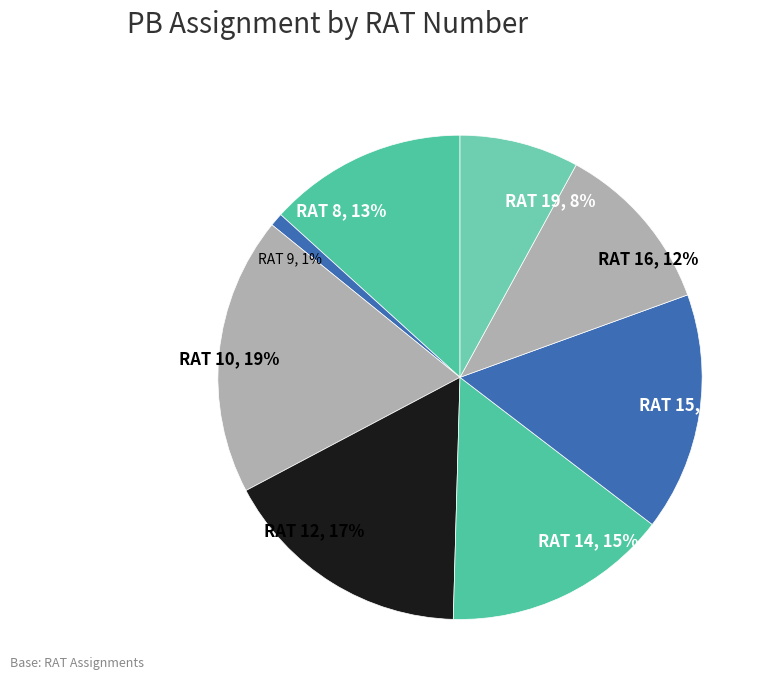

Does RAT 19 represent more than half of the total?

No